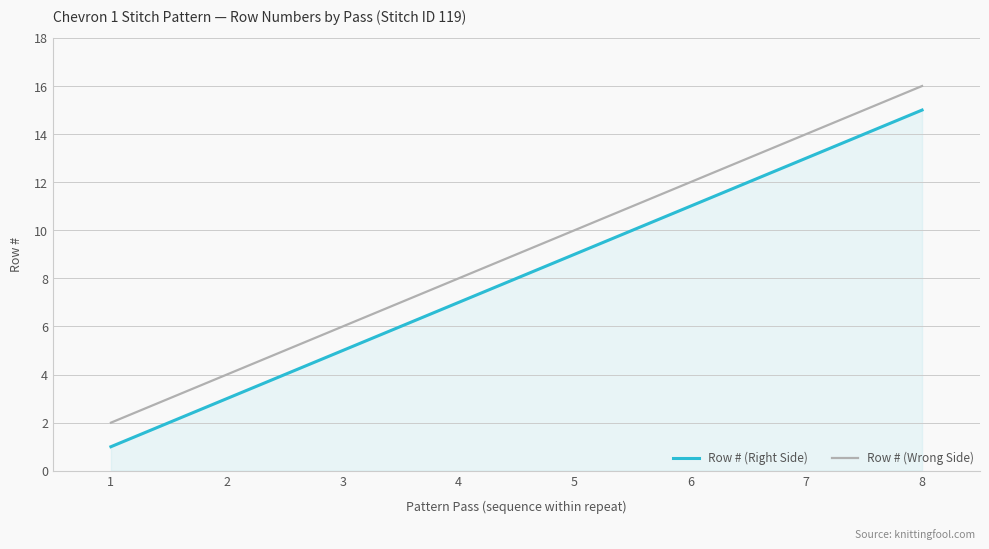

Reading left to right, what are all the values shown in this chart?

Row # (Right Side): 1	3	5	7	9	11	13	15
Row # (Wrong Side): 2	4	6	8	10	12	14	16